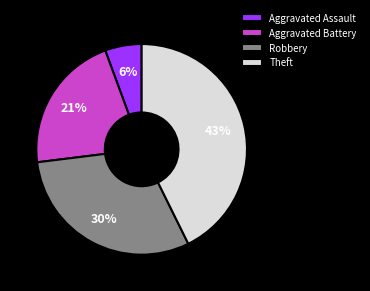

What is the smallest slice in the pie chart?

Aggravated Assault